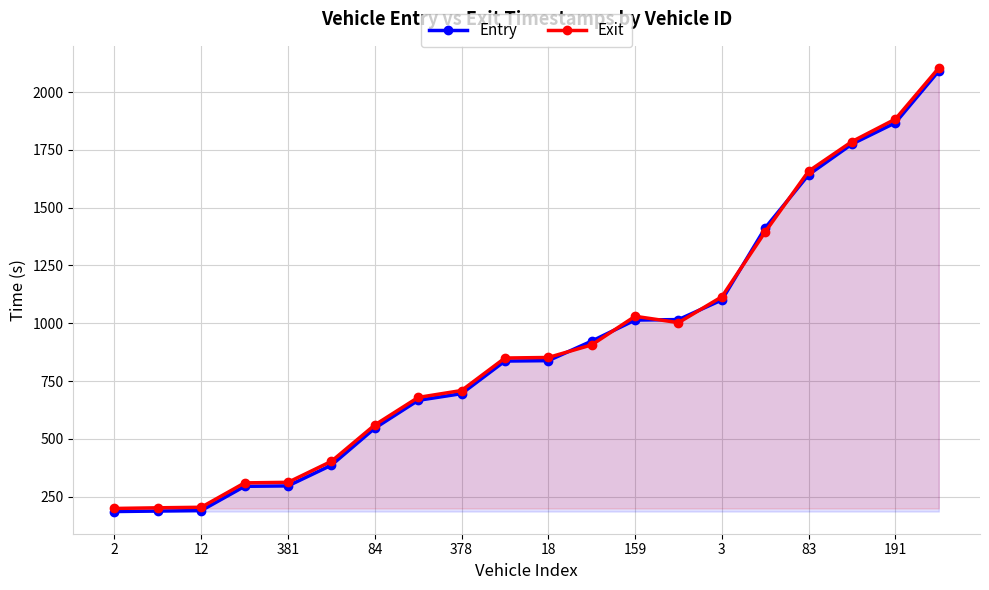

After their last crossing, which series has the higher values: Exit or Entry?

Exit